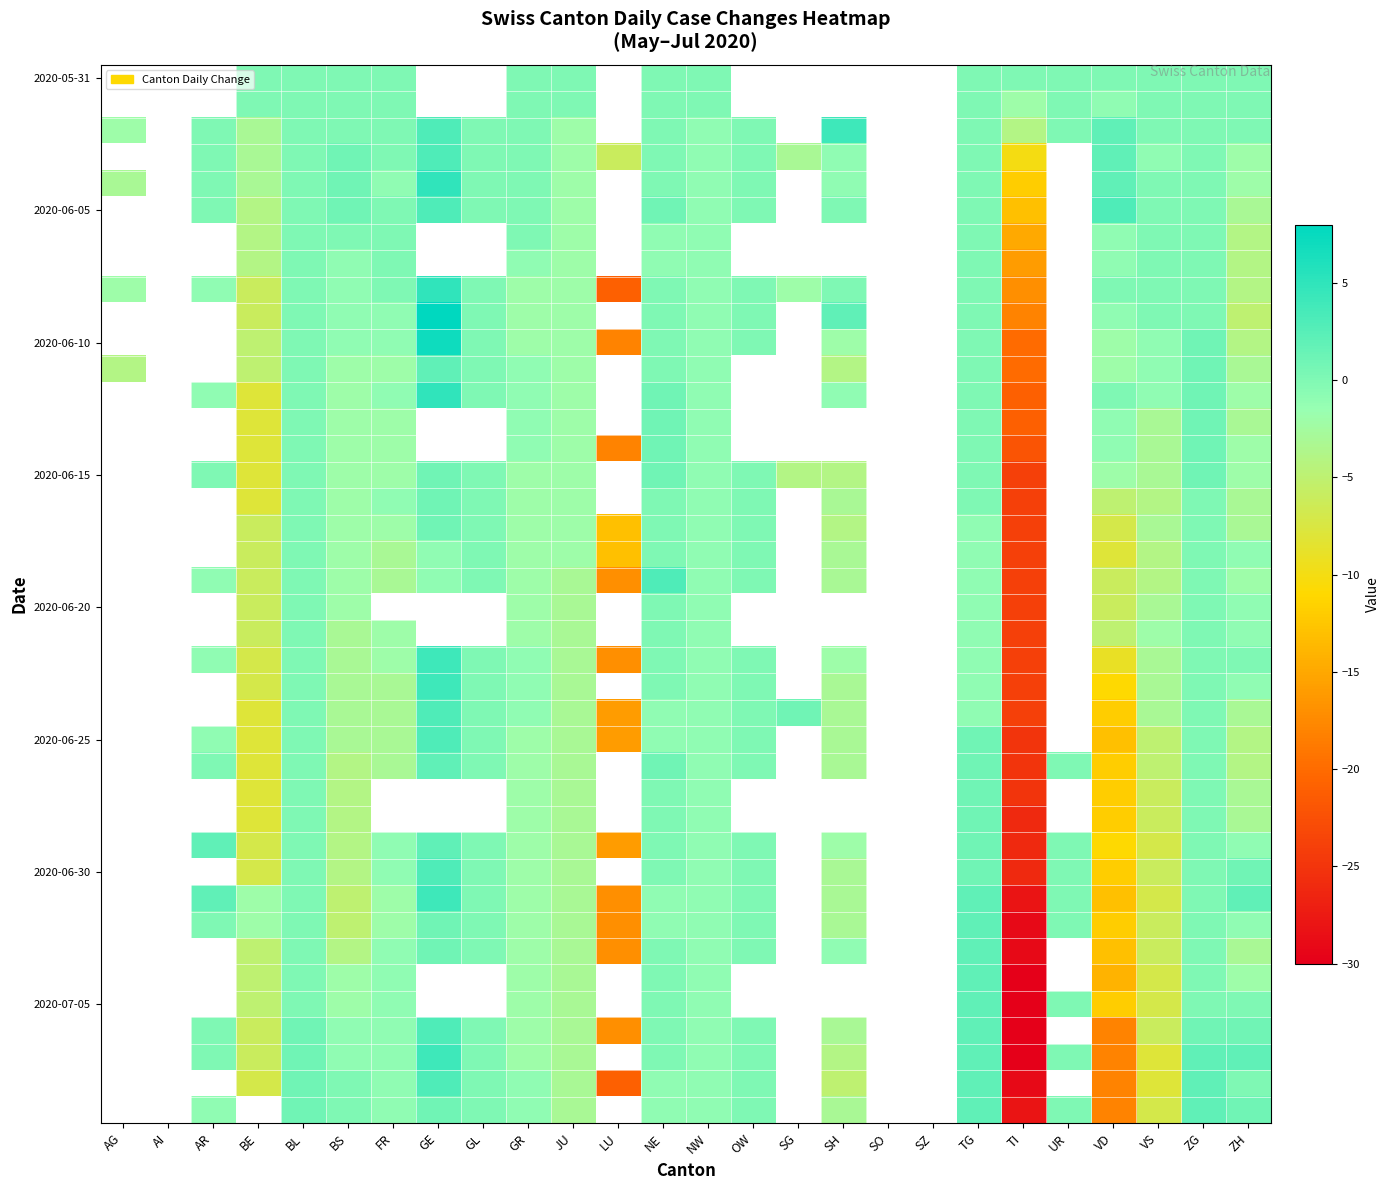

At which category is the sum across all series the highest?

TG